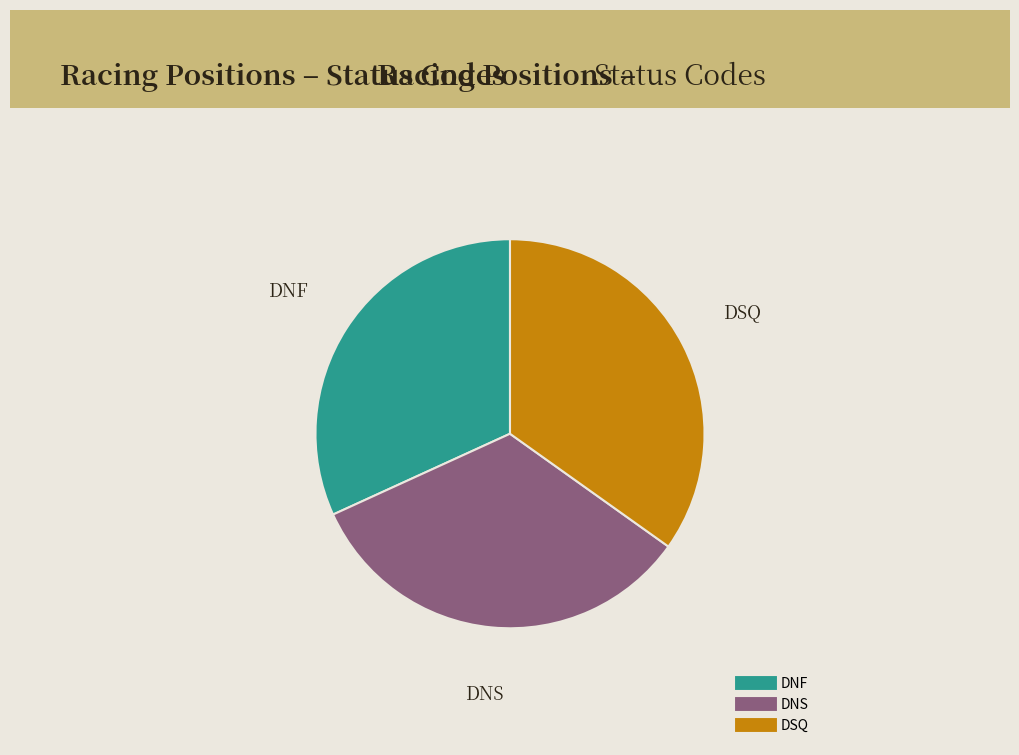

True or false: DSQ accounts for 35% of the total.

True